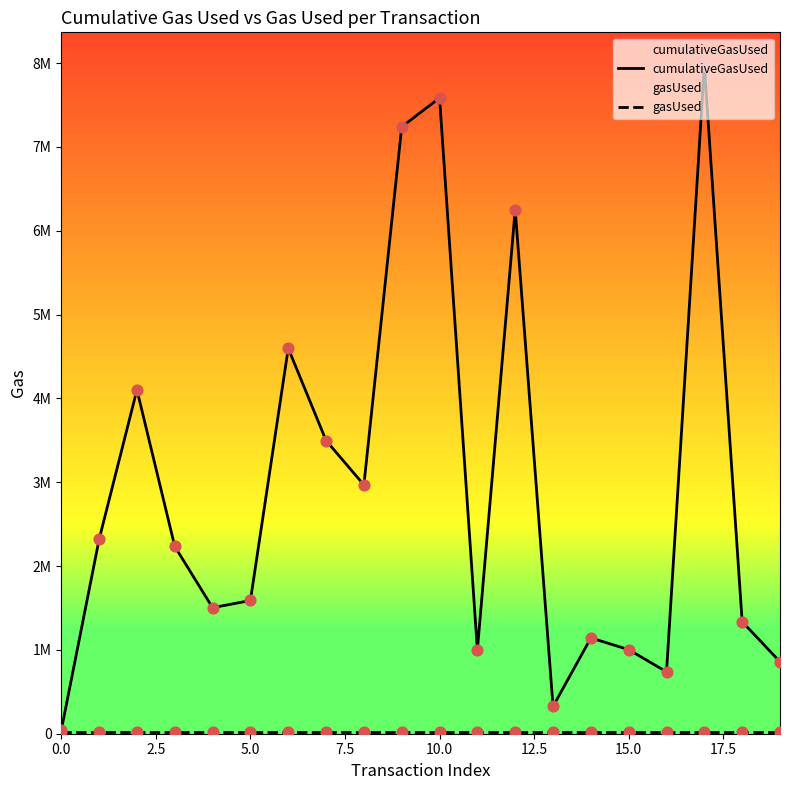

Which series reaches the minimum Y coordinate?

gasUsed